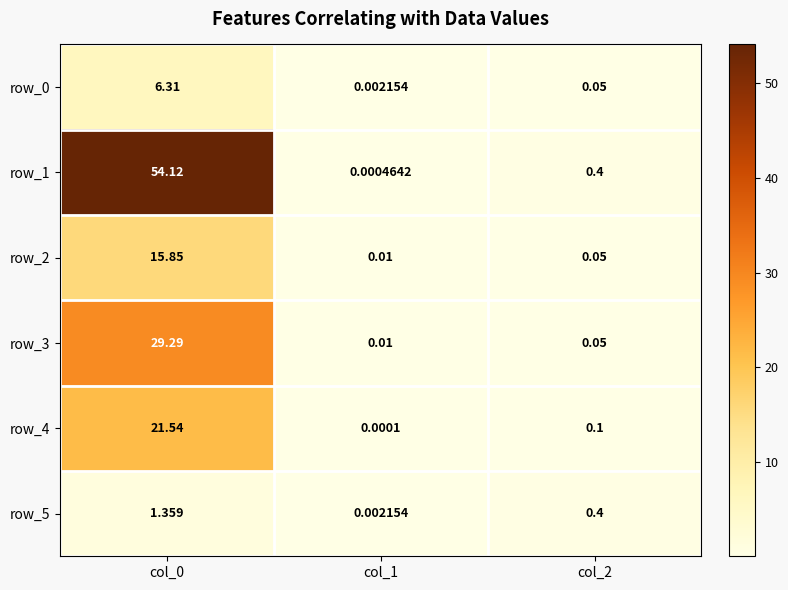

How many data points does each series have?

3